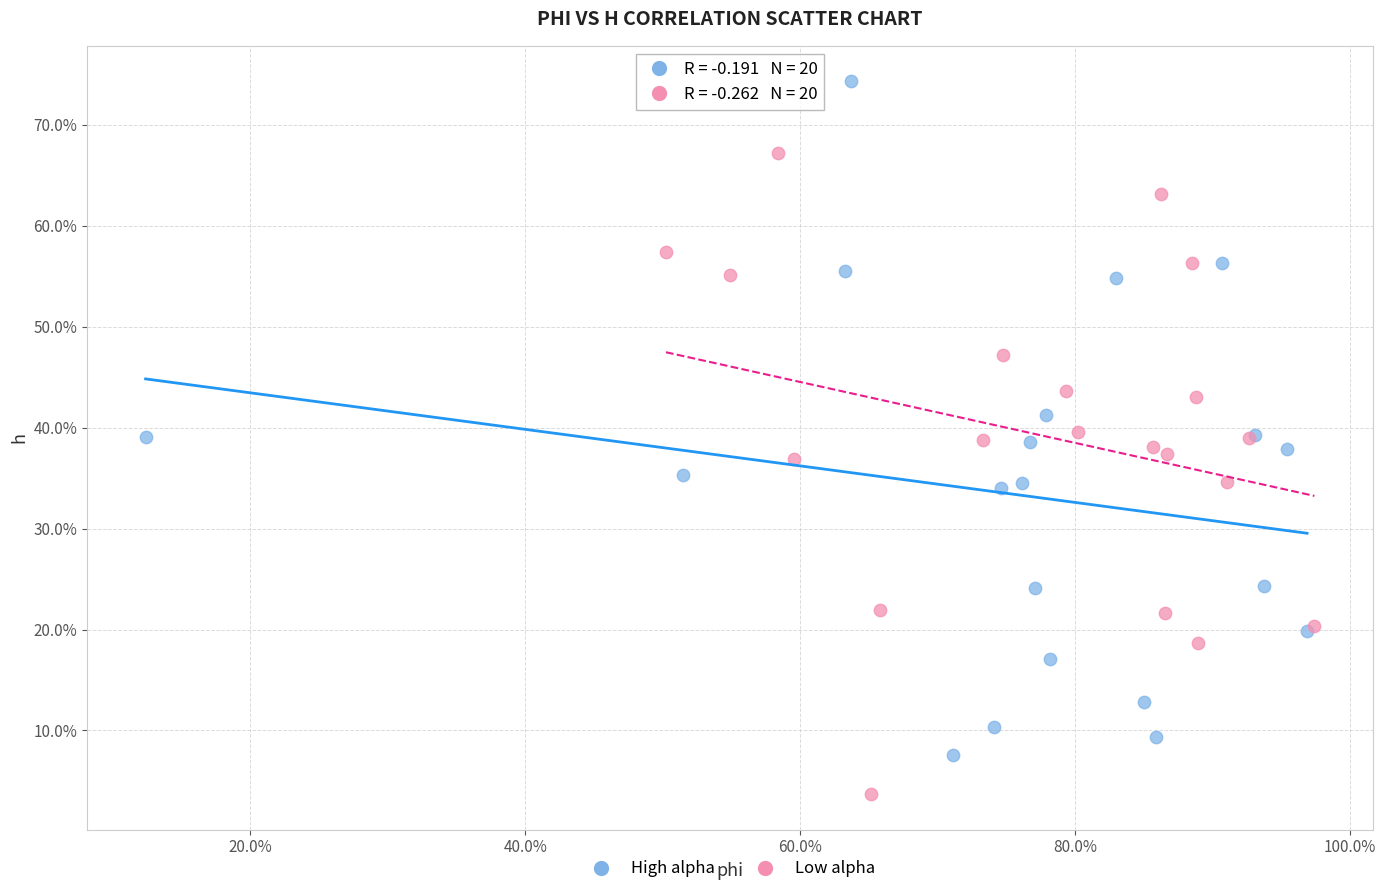

Which series reaches the maximum Y coordinate?

High alpha